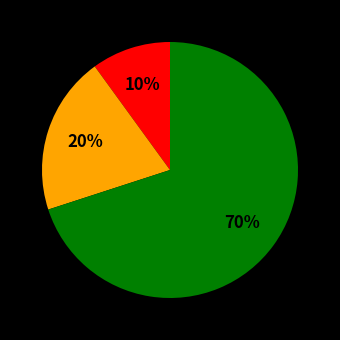

How many slices are in this pie chart?

3